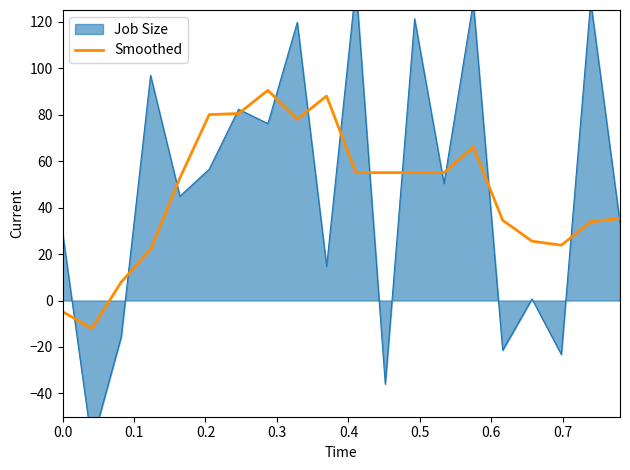

What is the minimum value for Smoothed?

-12.1